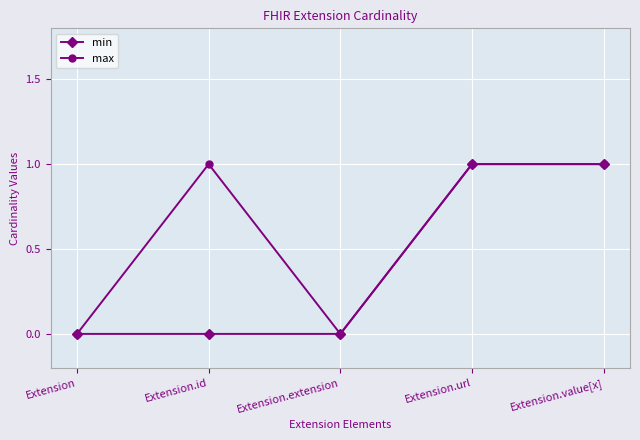

Is it true that min equals 0 at Extension.url?

False